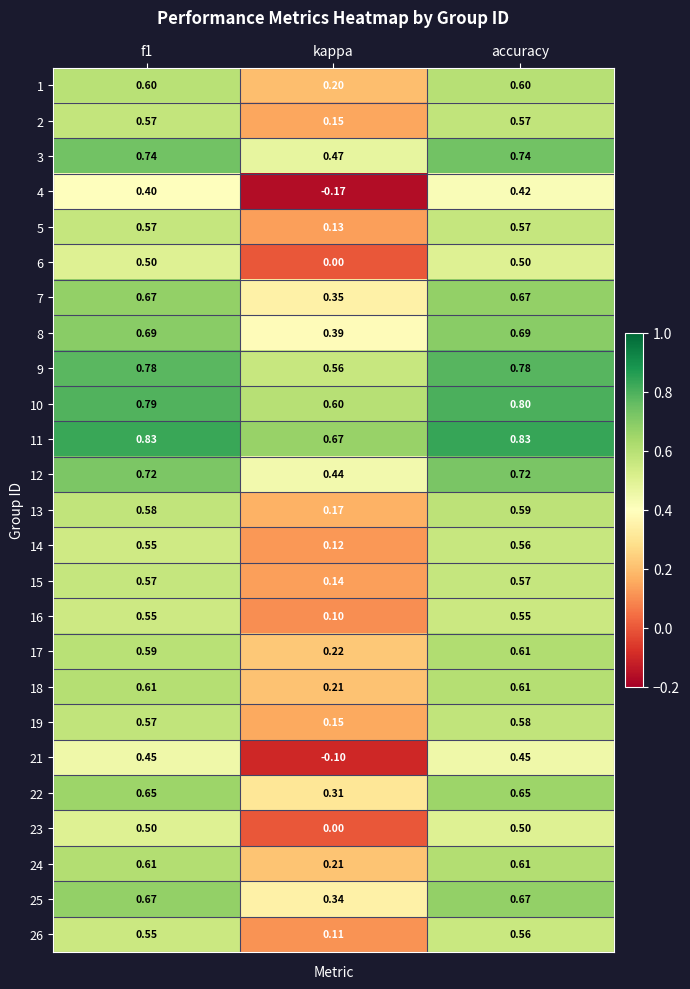

Which category has the highest value in the 13 series?

accuracy